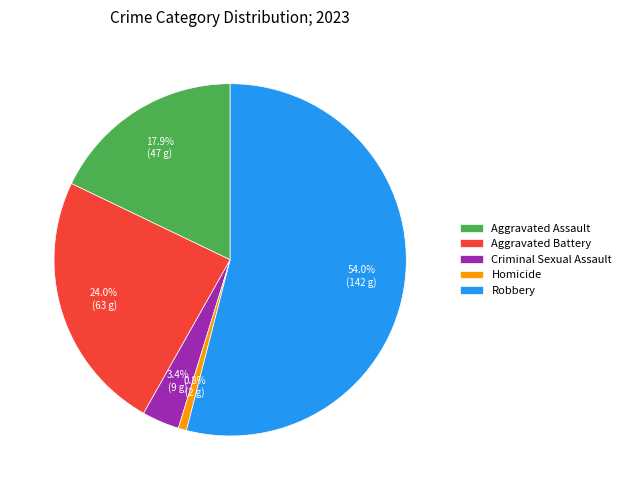

To the nearest percent, what portion does Aggravated Battery represent?

24%